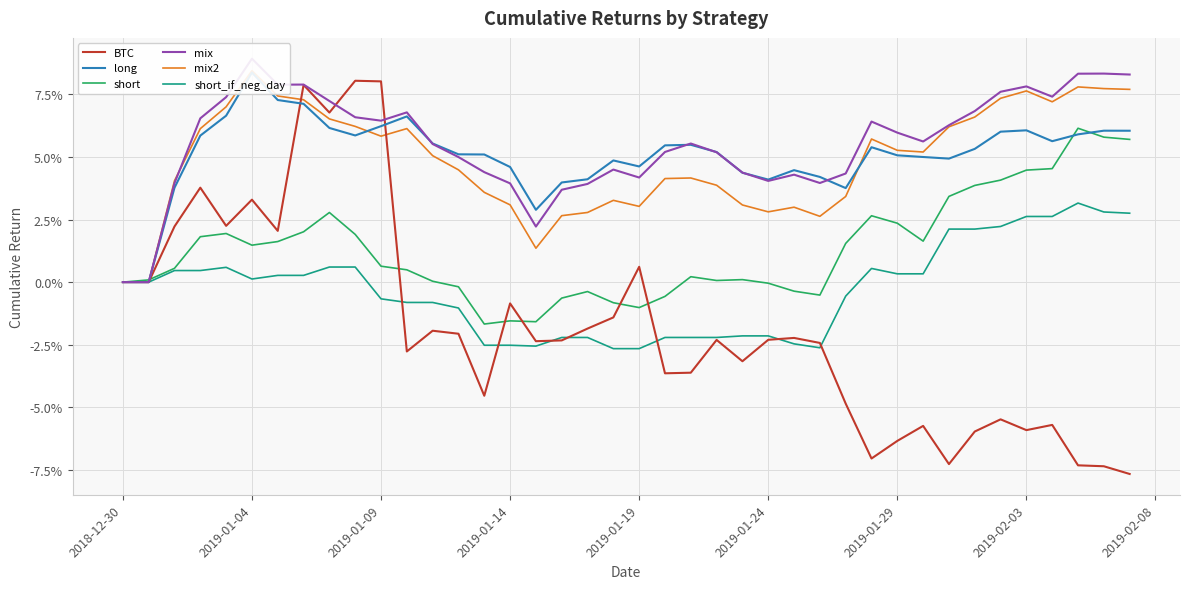

Is the value of mix at 2019-01-04 greater than the value of long at 2019-01-29?

Yes